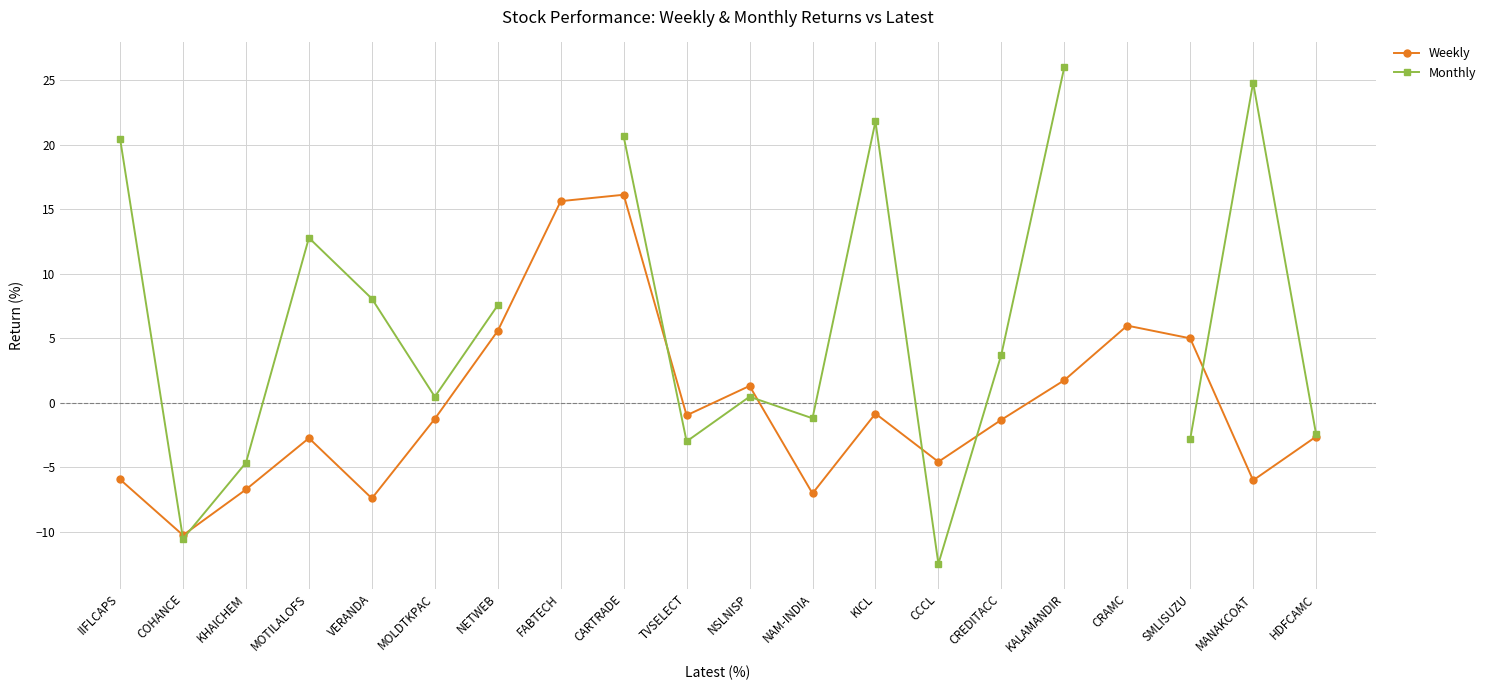

At which category does Monthly reach its first local valley?

COHANCE